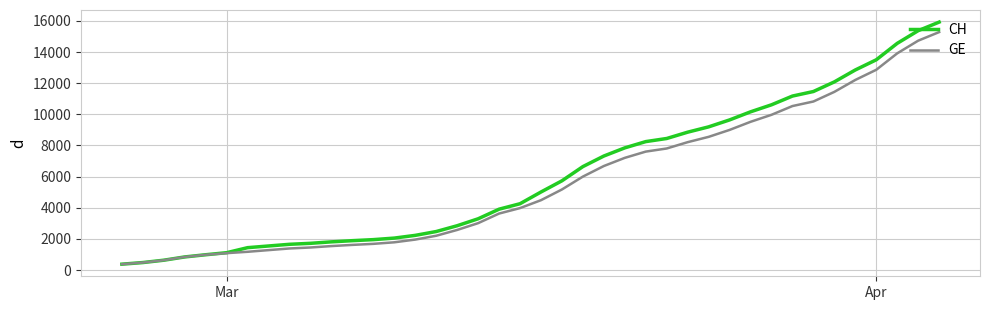

Which series has the largest range (max minus min)?

CH